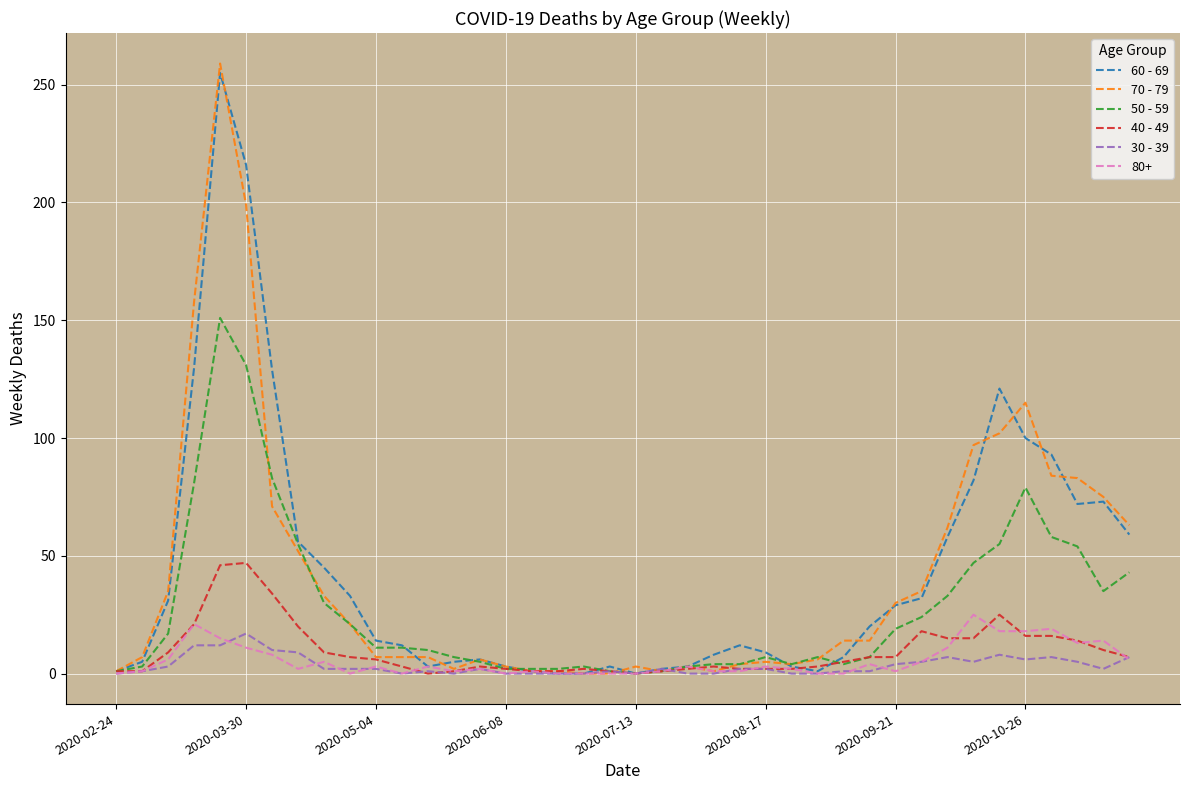

What is the greatest value displayed?

259